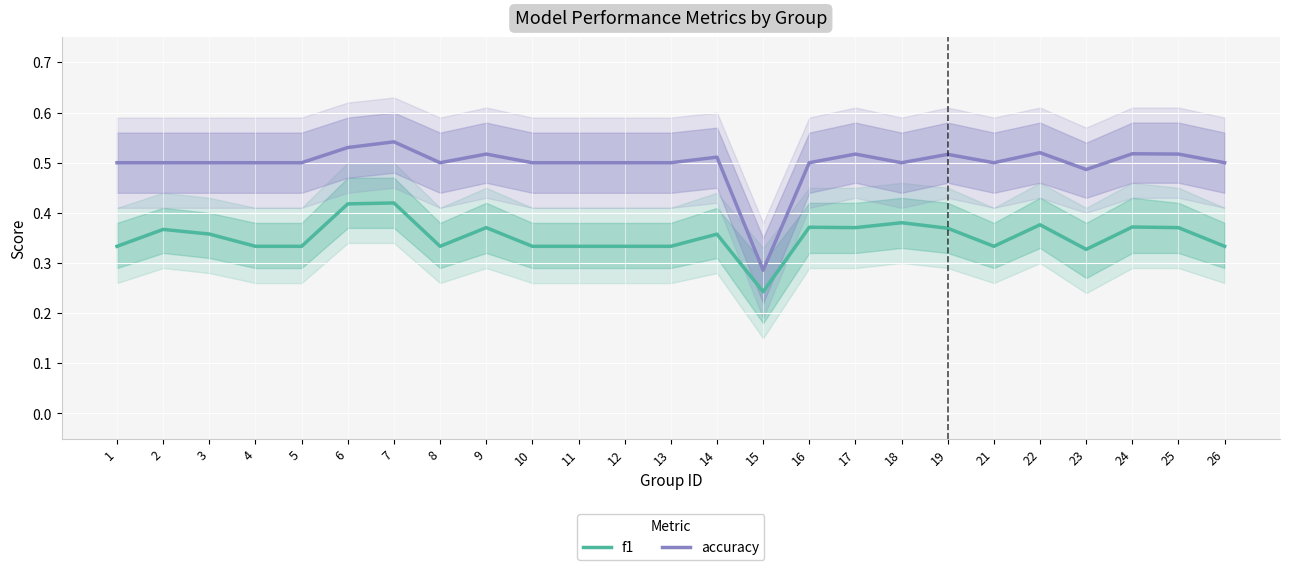

At which category does f1 reach its first local peak?

2